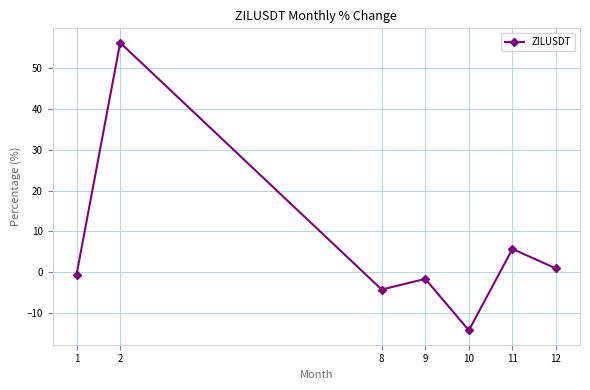

Does the chart display data point markers on the line(s)?

Yes